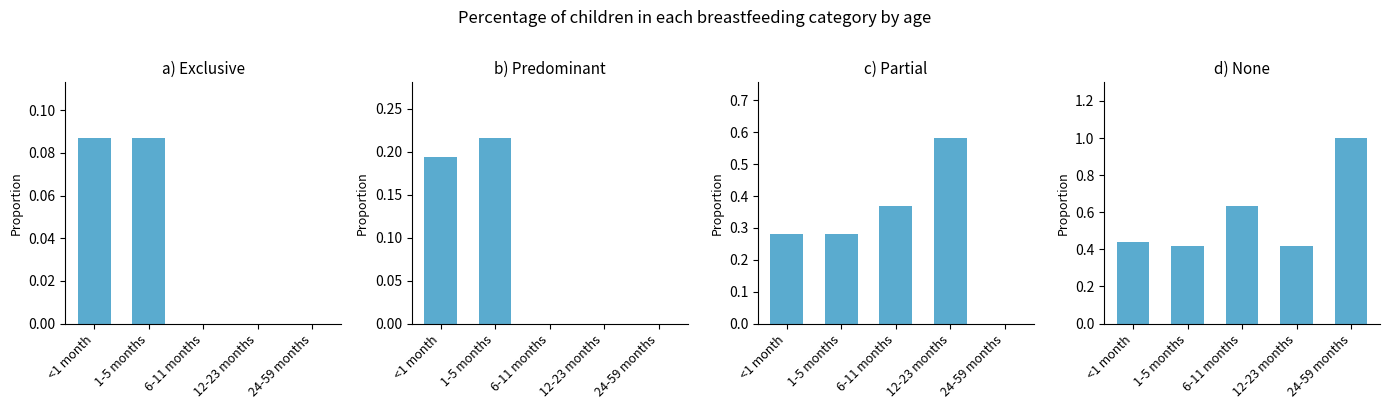

What is the difference between the None values at 1-5 months and 6-11 months?

0.2